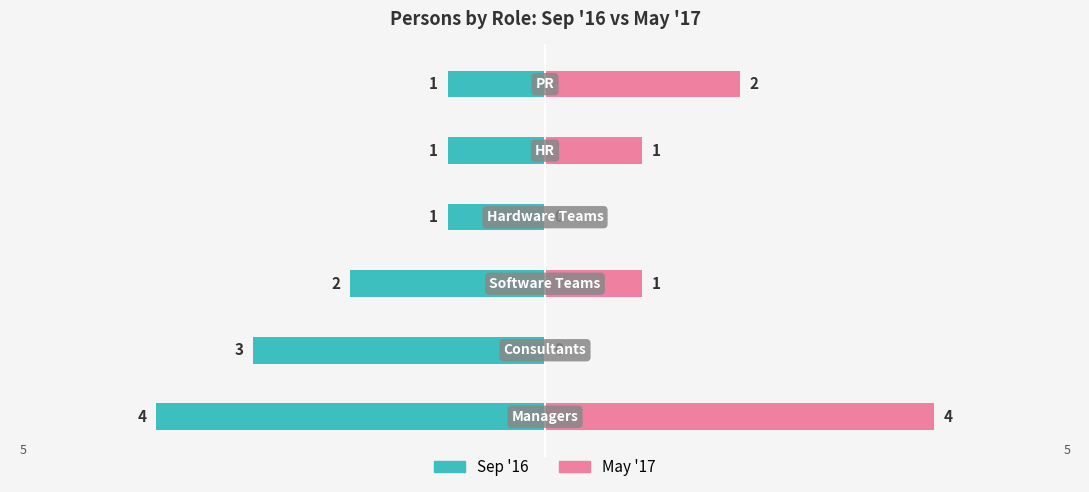

What is the value of the Sep '16 bar at the 2nd from the left?

-3